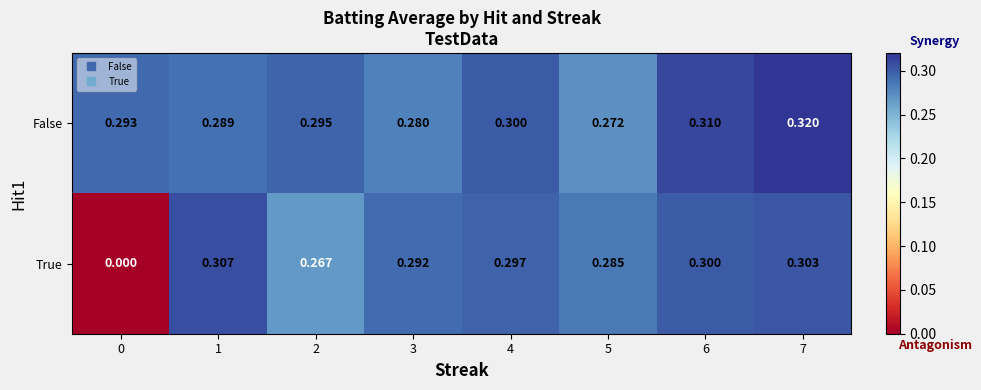

At which category is the sum across all series the highest?

7